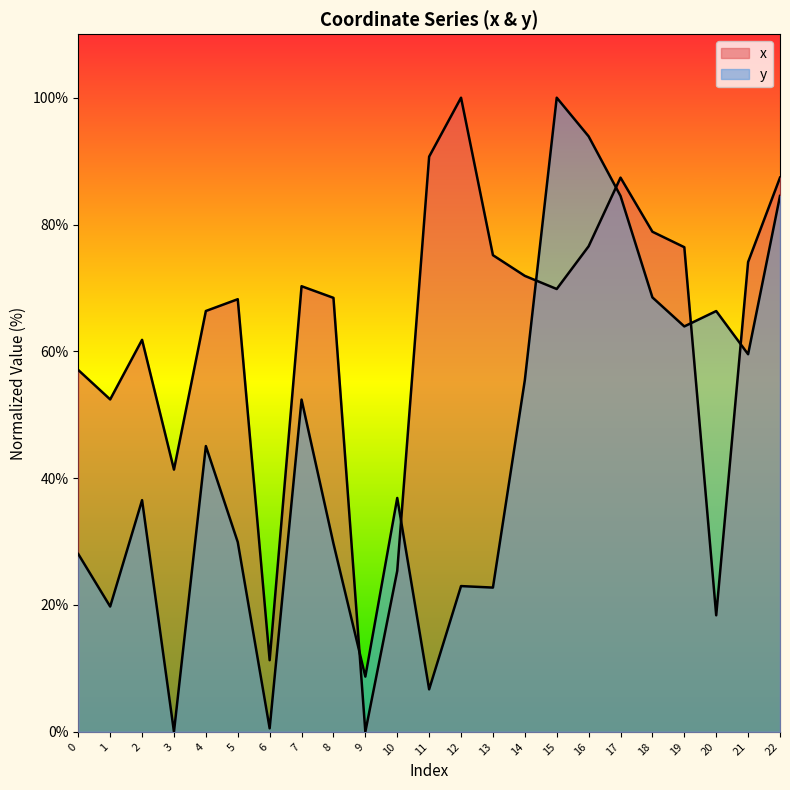

How many categories are shown in the chart?

23